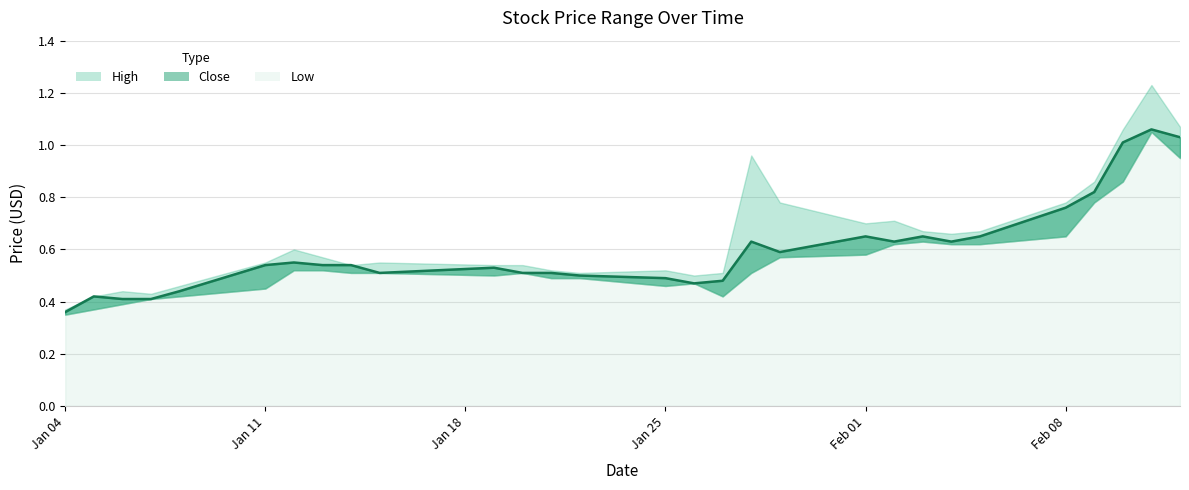

The Close series shows 0.5 at 2021-01-19. True or false?

True